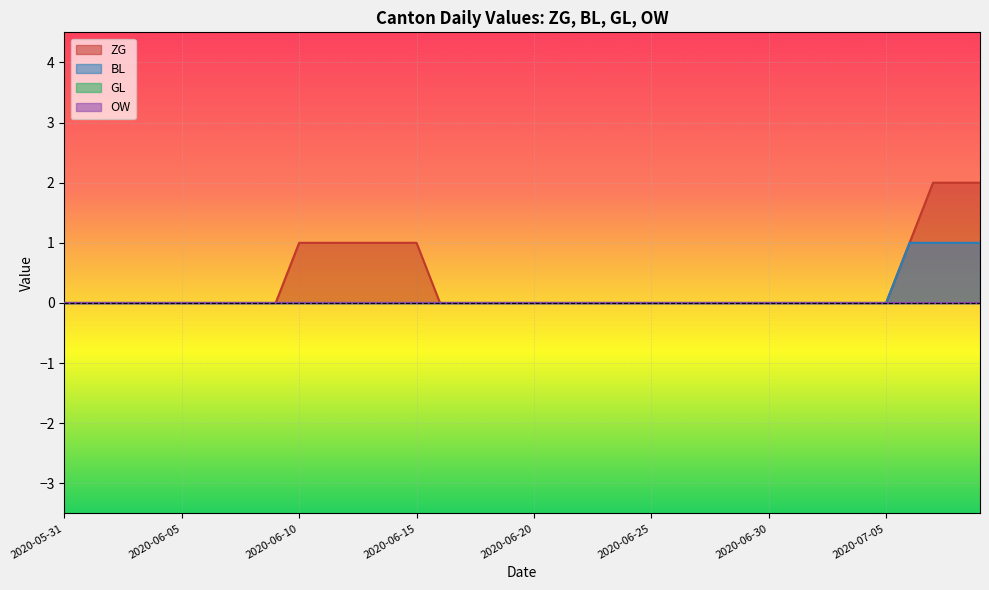

The value of BL at 2020-06-26 is 0. True or false?

True